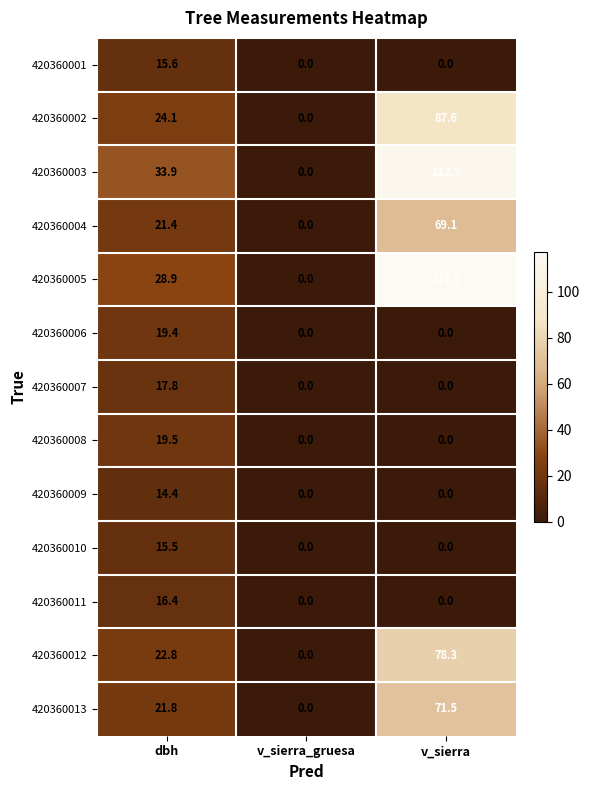

How many distinct data groups are displayed?

13